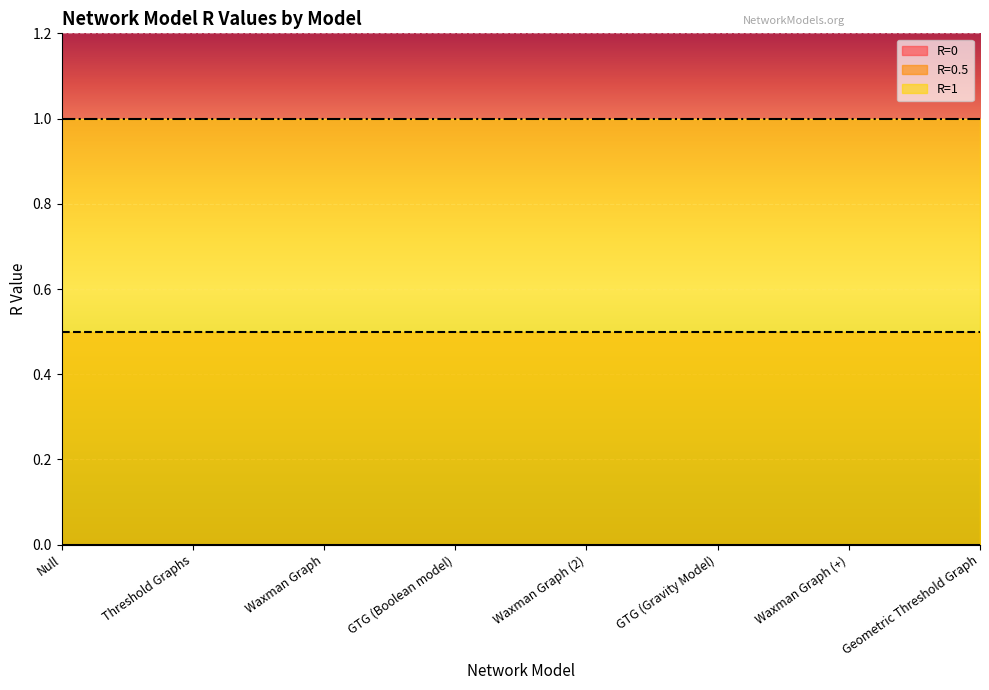

True or false: R=1 has more than 0 interior local peaks.

False